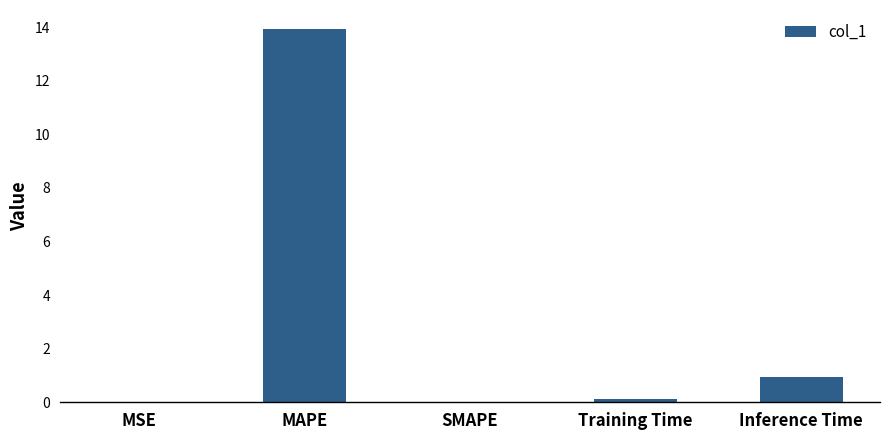

True or false: the data shows 1.0 at Inference Time.

True